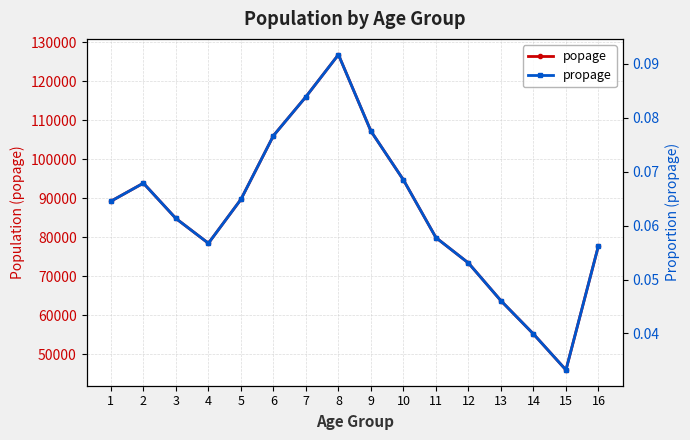

What is the approximate value of propage at 16?

0.1